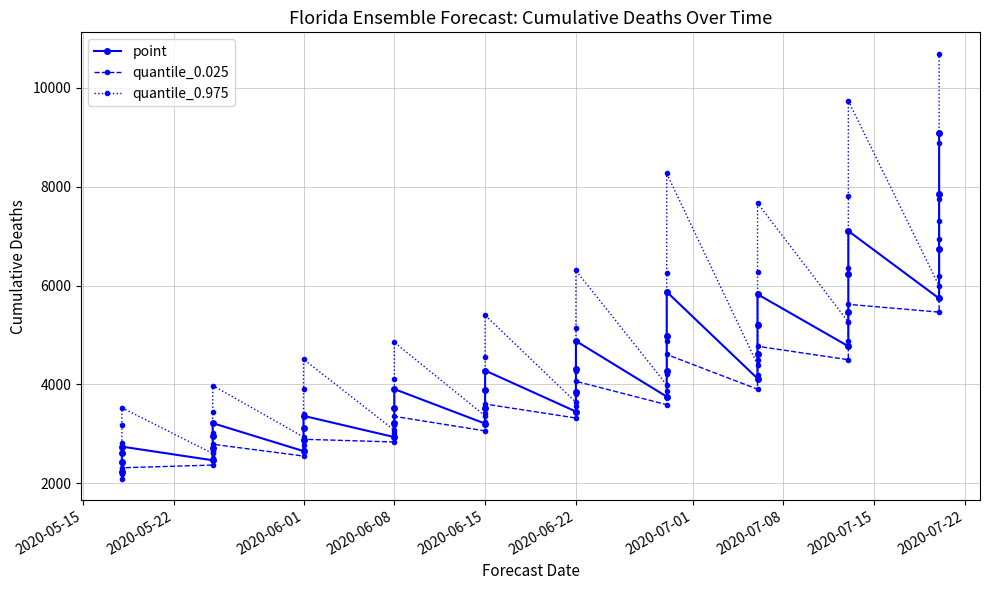

Which series has the largest range (max minus min)?

quantile_0.975